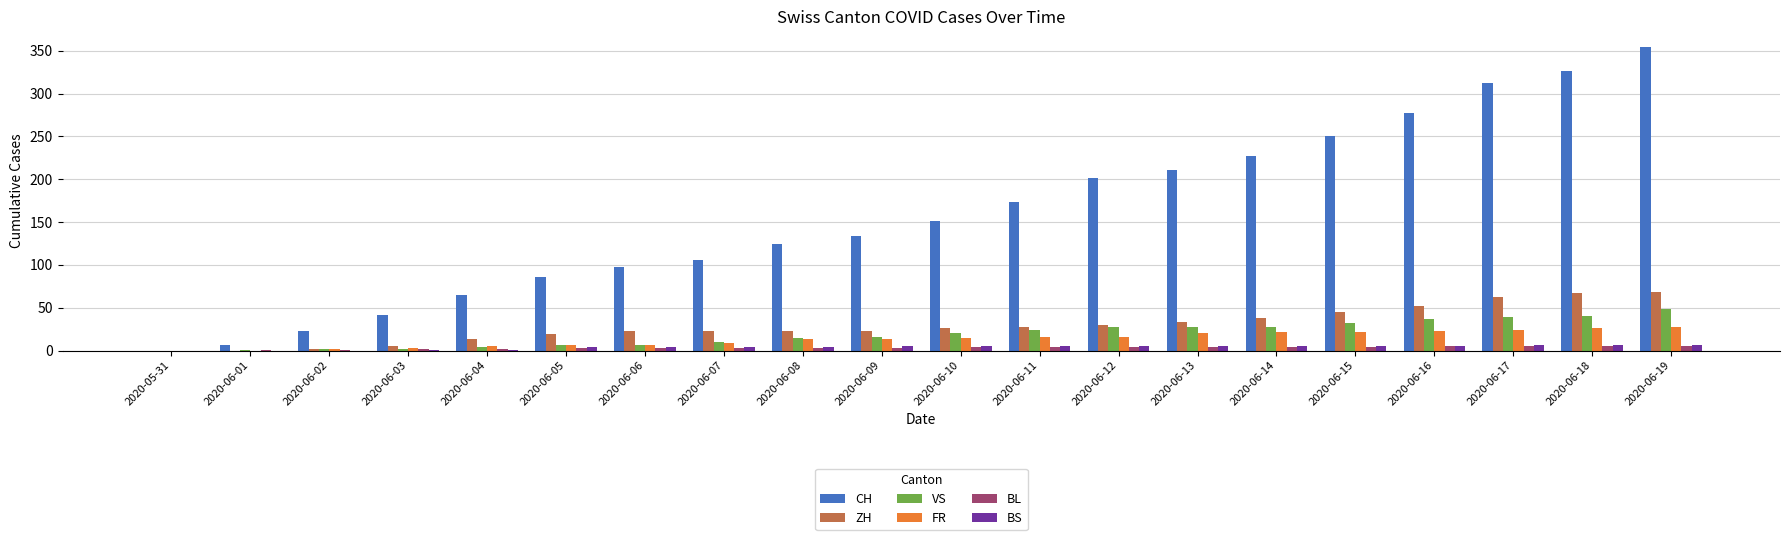

Is the value of BS at 2020-06-03 greater than the value of VS at 2020-06-18?

No